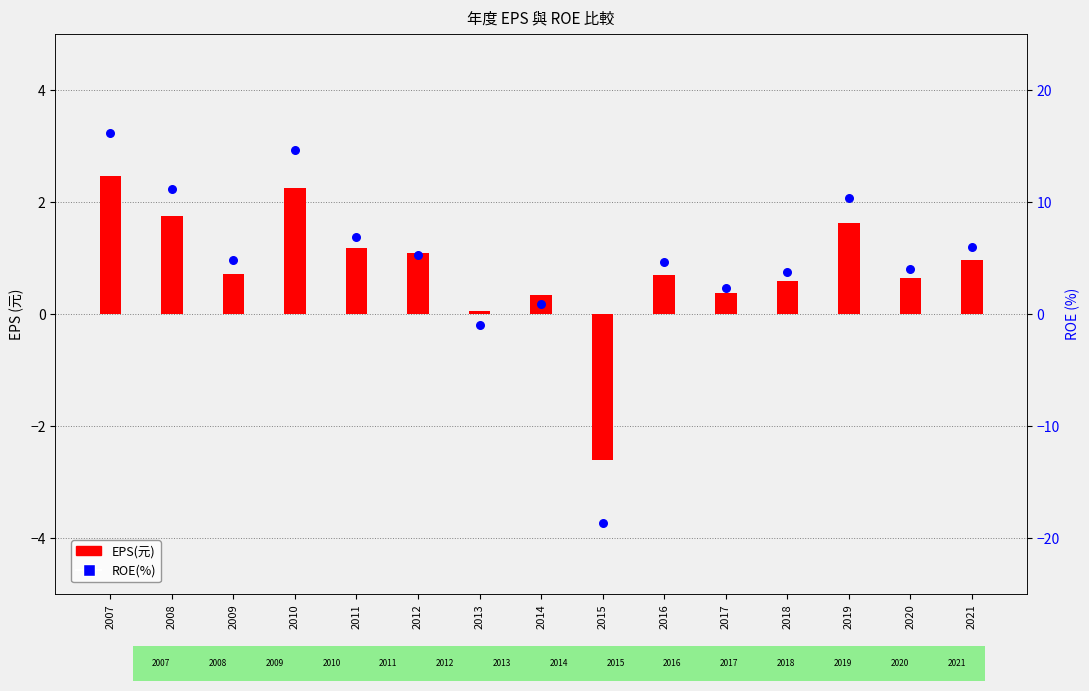

What are all the series names shown in the legend?

EPS(元), ROE(%)